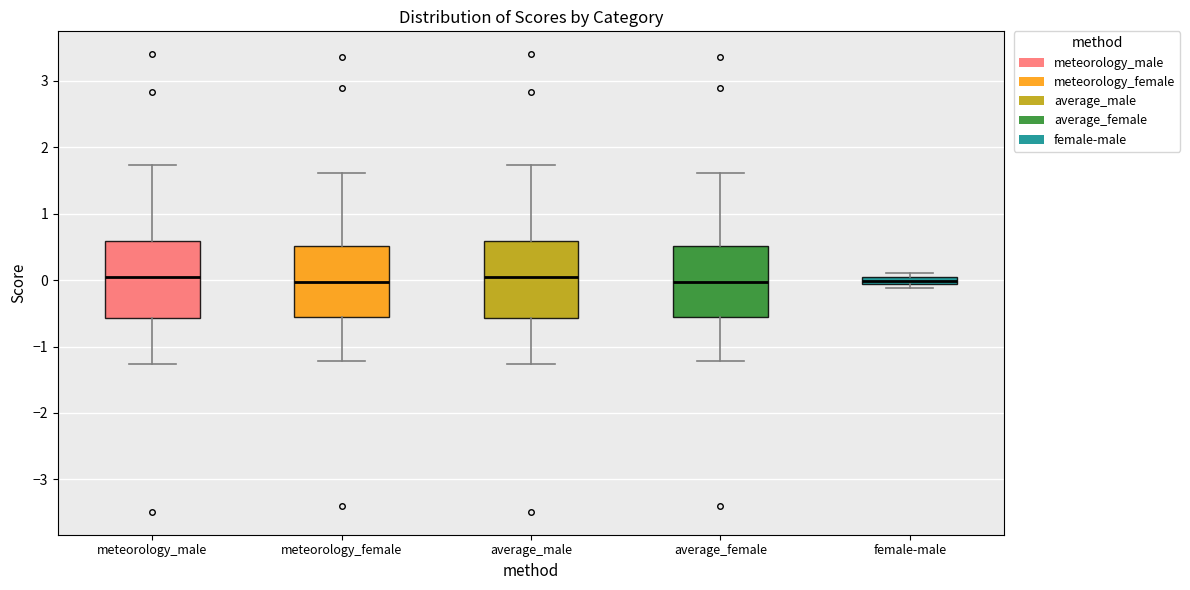

Where does the median line of the box for meteorology_female sit on the y-axis? The values are not printed on the chart, so give them approximately, as read against the axis.

0.0